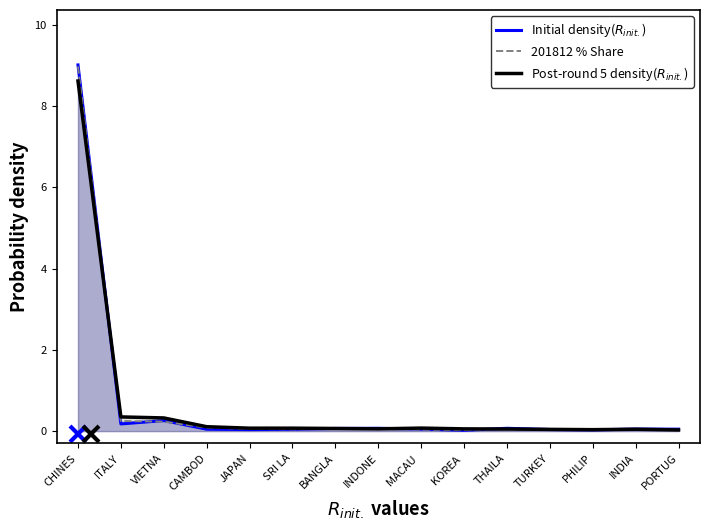

Is it true that Initial density($R_{init.}$) equals 0.0 at CAMBOD?

False